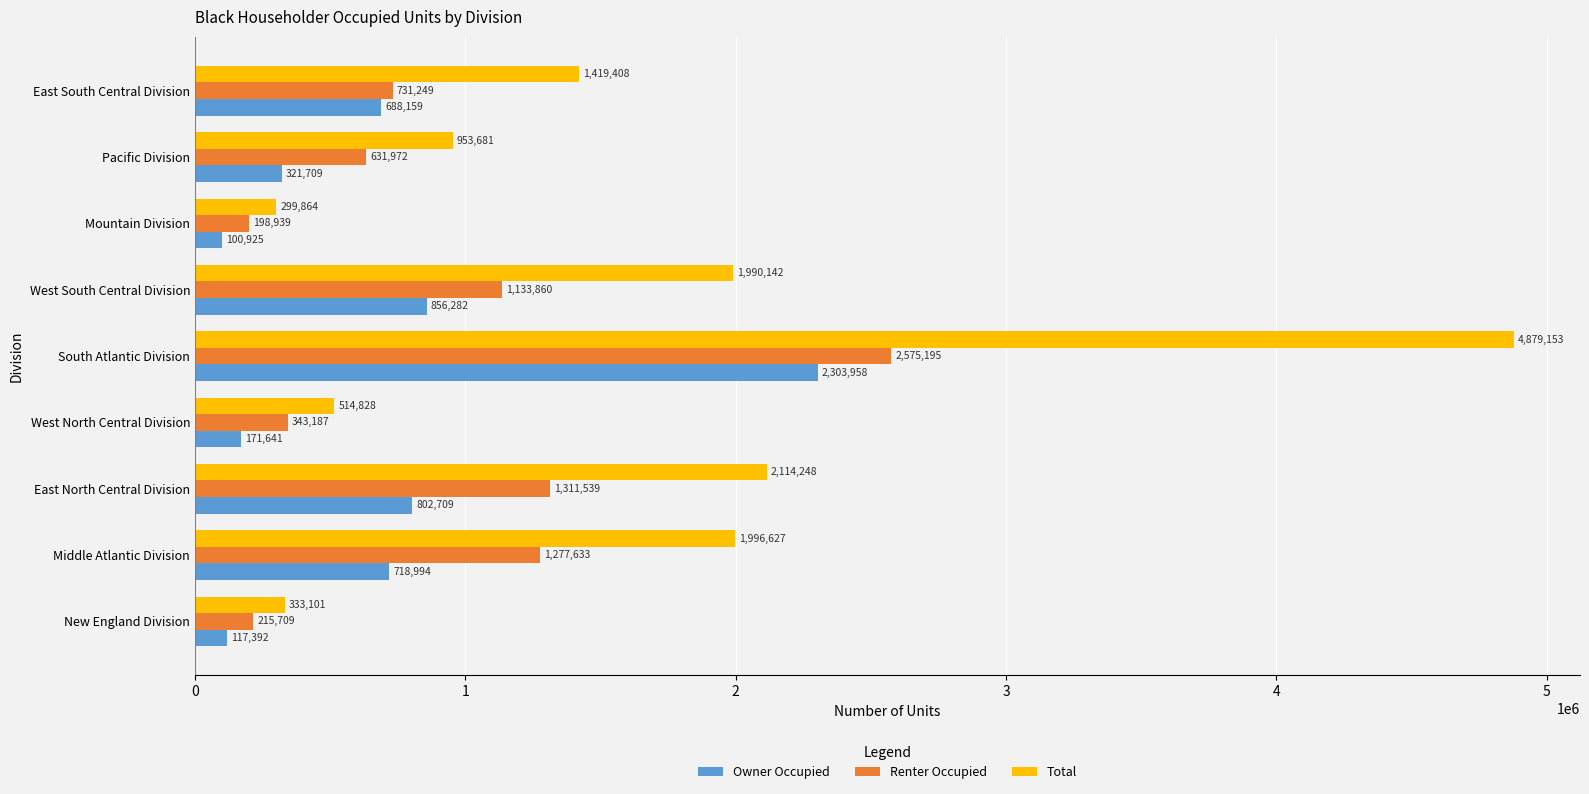

Where is Total nearest to the value 2589508?

East North Central Division